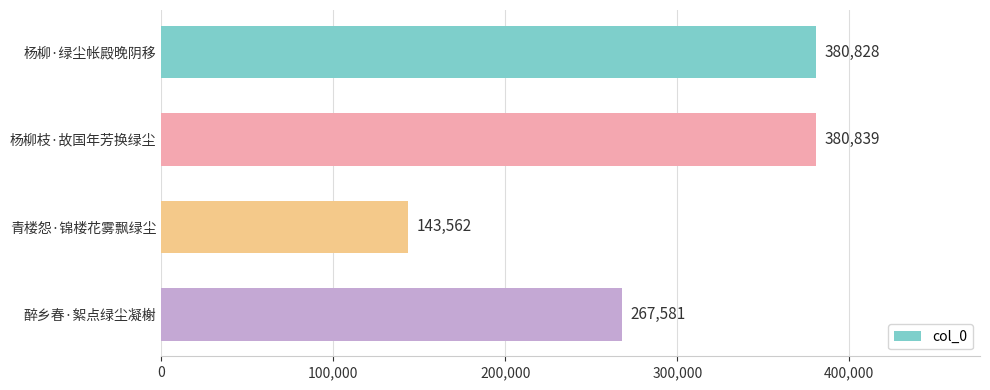

Between 杨柳·绿尘帐殿晚阴移 and 醉乡春·絮点绿尘凝榭, which is larger?

杨柳·绿尘帐殿晚阴移